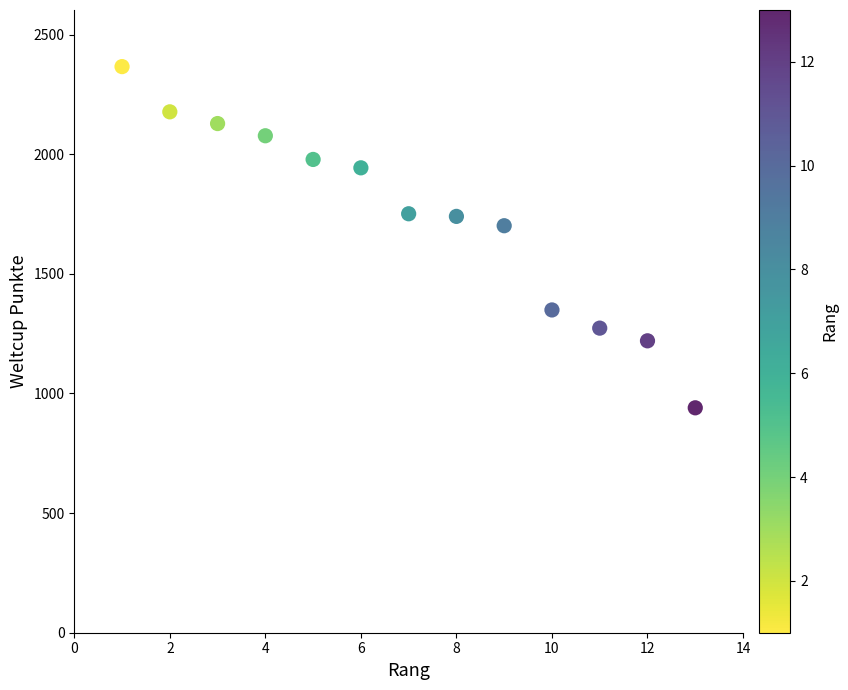

What Y value in the scatter plot is closest to 1653?

1701